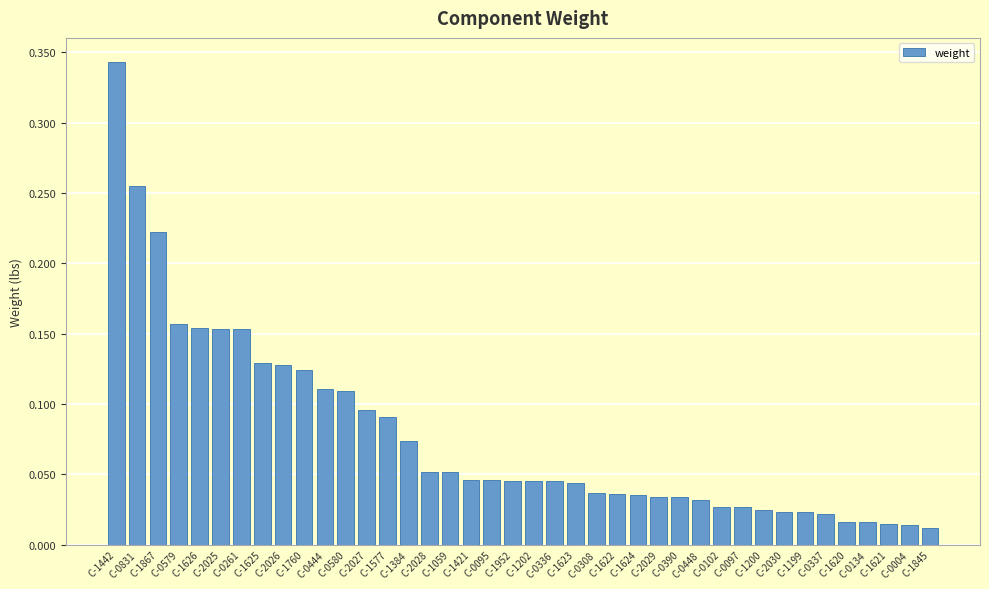

What is the sum of all values?

3.1